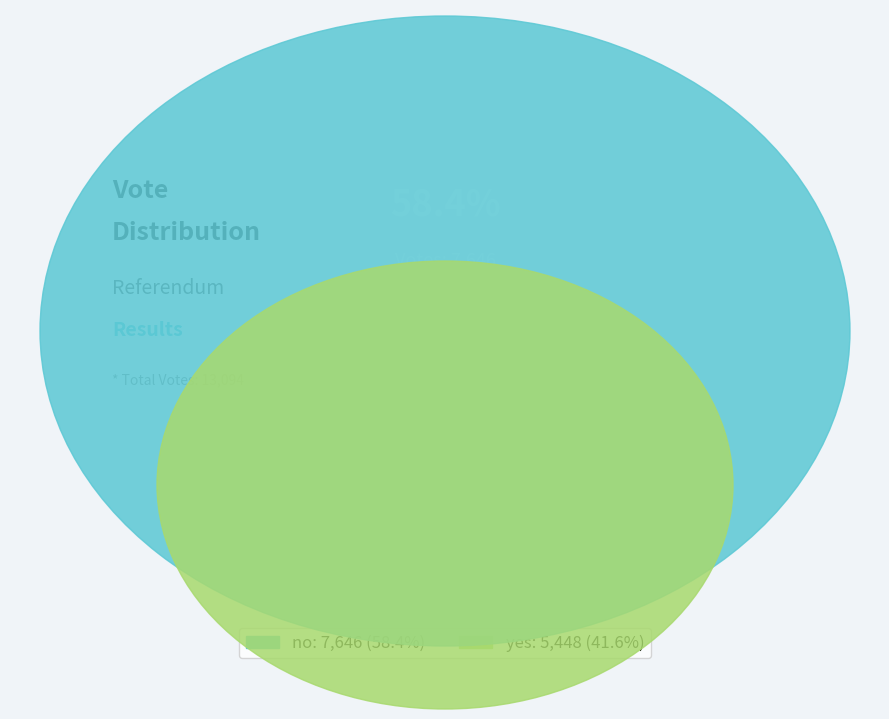

To the nearest percent, what is the difference between the no and yes slice percentages?

17%